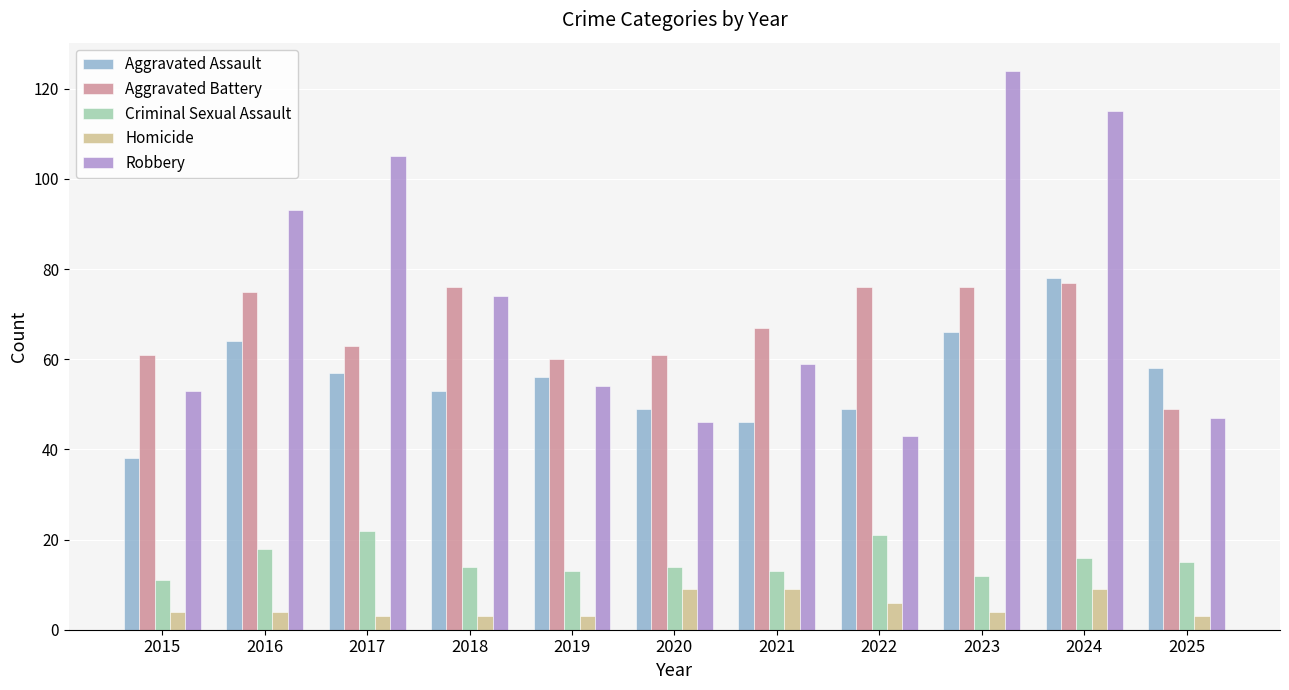

Reading left to right, extract all data points from this chart.

Aggravated Assault: 2015=38	2016=64	2017=57	2018=53	2019=56	2020=49	2021=46	2022=49	2023=66	2024=78	2025=58
Aggravated Battery: 2015=61	2016=75	2017=63	2018=76	2019=60	2020=61	2021=67	2022=76	2023=76	2024=77	2025=49
Criminal Sexual Assault: 2015=11	2016=18	2017=22	2018=14	2019=13	2020=14	2021=13	2022=21	2023=12	2024=16	2025=15
Homicide: 2015=4	2016=4	2017=3	2018=3	2019=3	2020=9	2021=9	2022=6	2023=4	2024=9	2025=3
Robbery: 2015=53	2016=93	2017=105	2018=74	2019=54	2020=46	2021=59	2022=43	2023=124	2024=115	2025=47